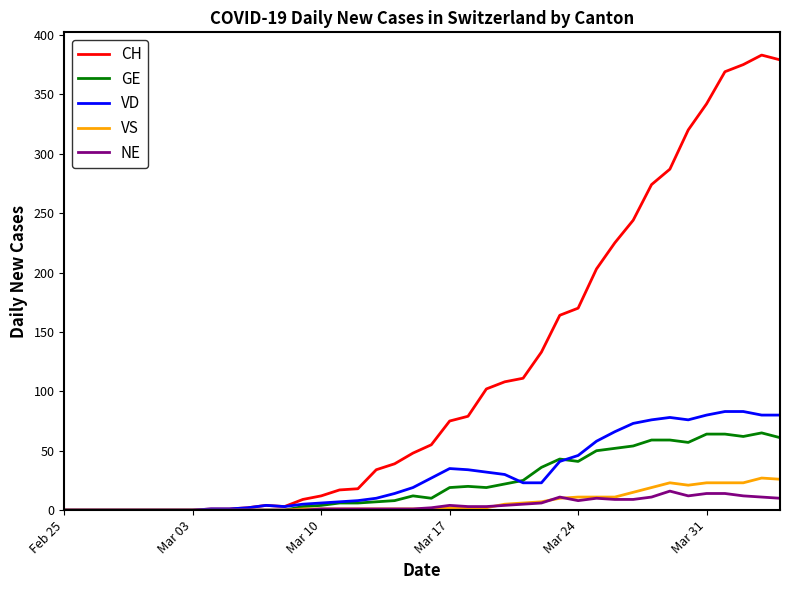

Which series has the widest spread of values?

CH